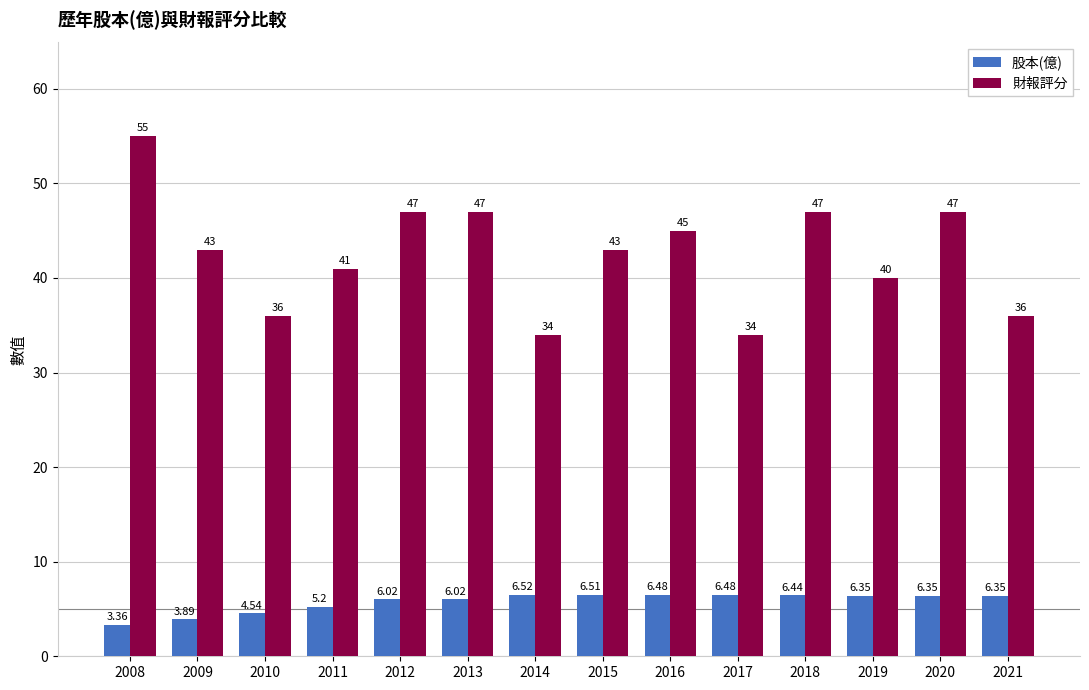

Are the bars horizontal?

No